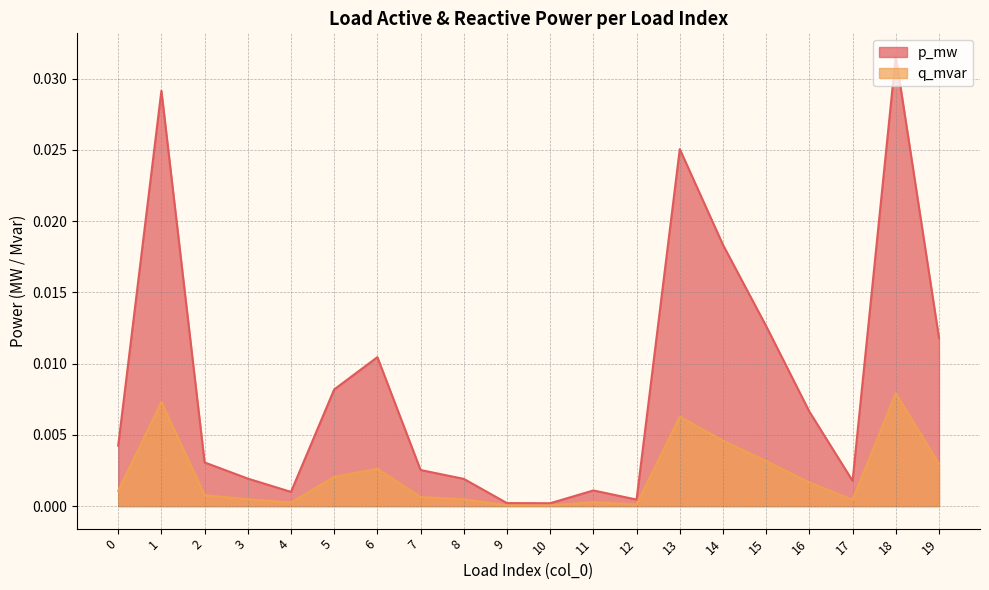

How many interior local valleys does the p_mw series have?

4